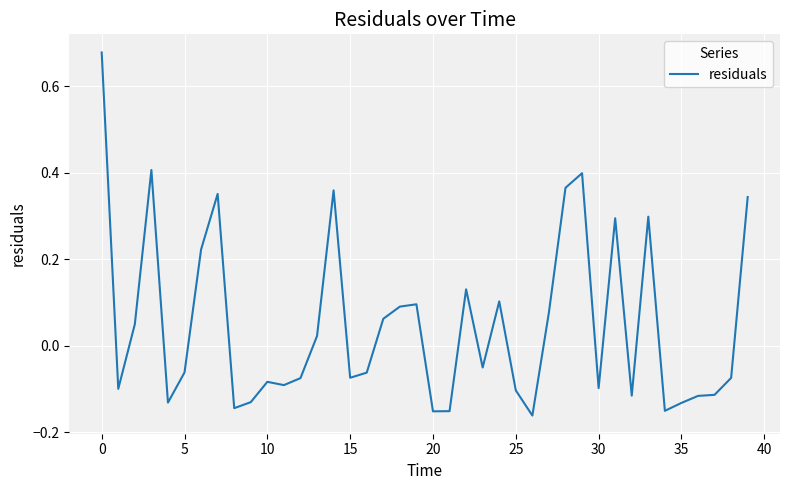

How many series are shown in this chart?

1